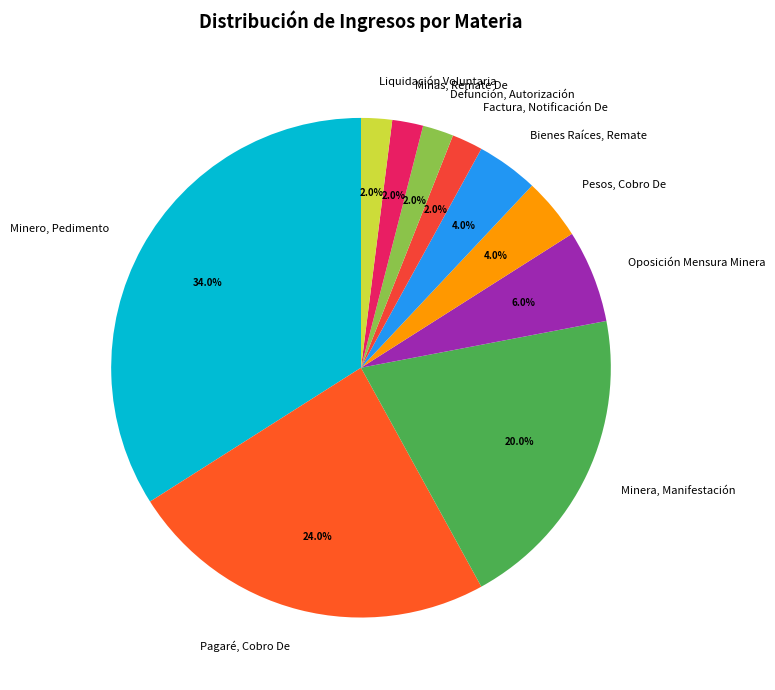

What is the largest slice in the pie chart?

Minero, Pedimento